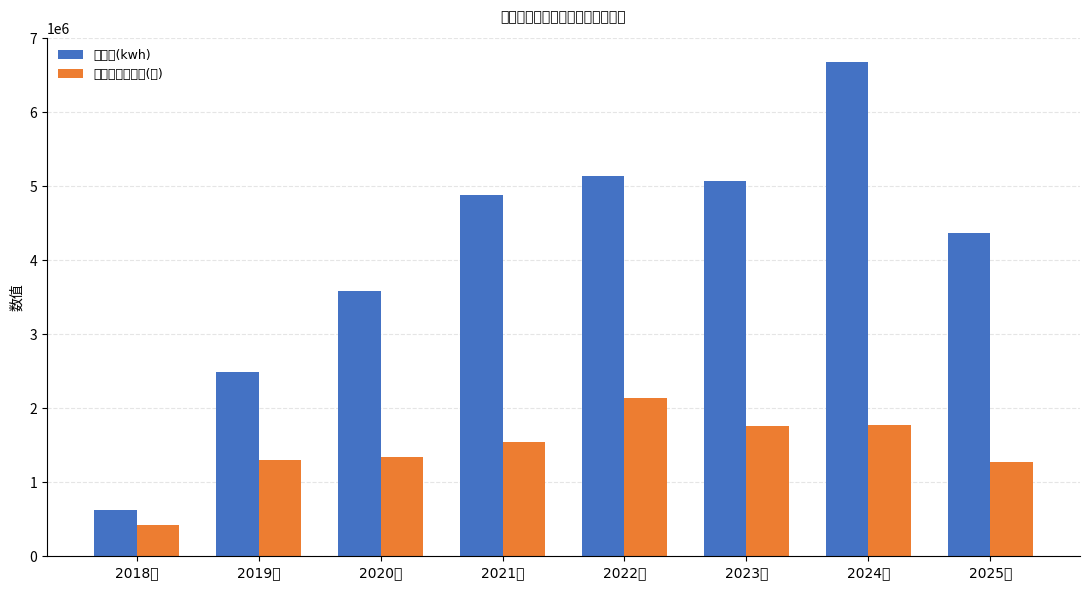

The value of 充电服务费收入(元) at 2019年 is 2228930.1. True or false?

False